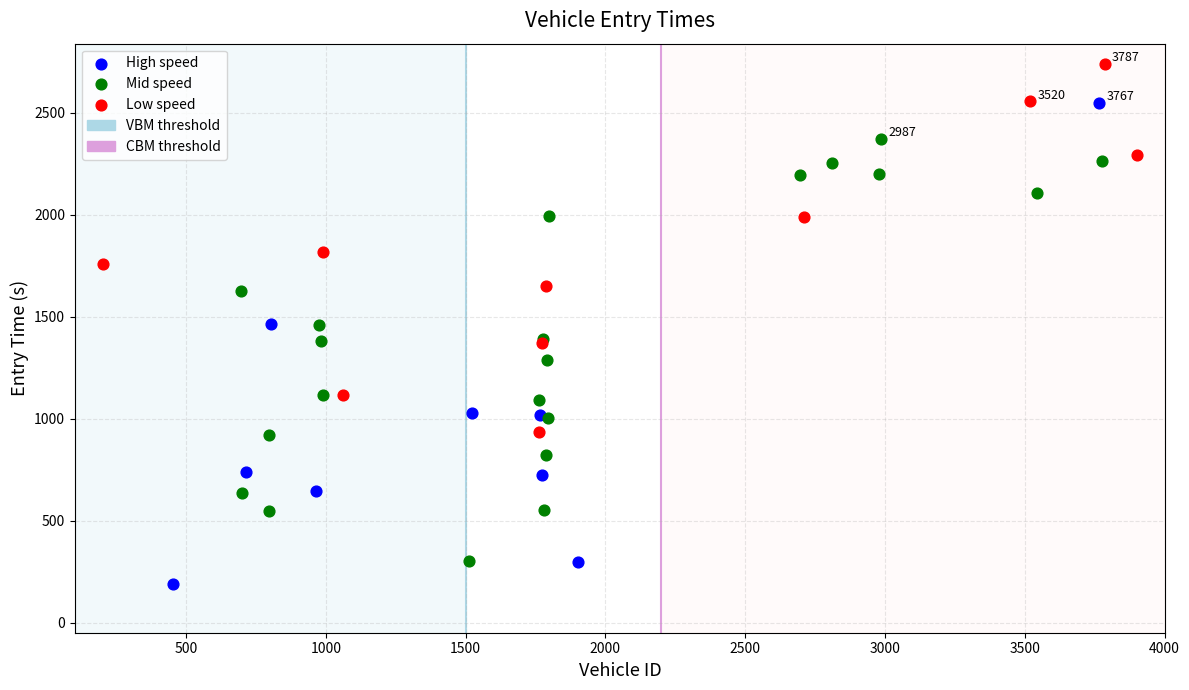

Which series has the widest spread of Y values?

High speed